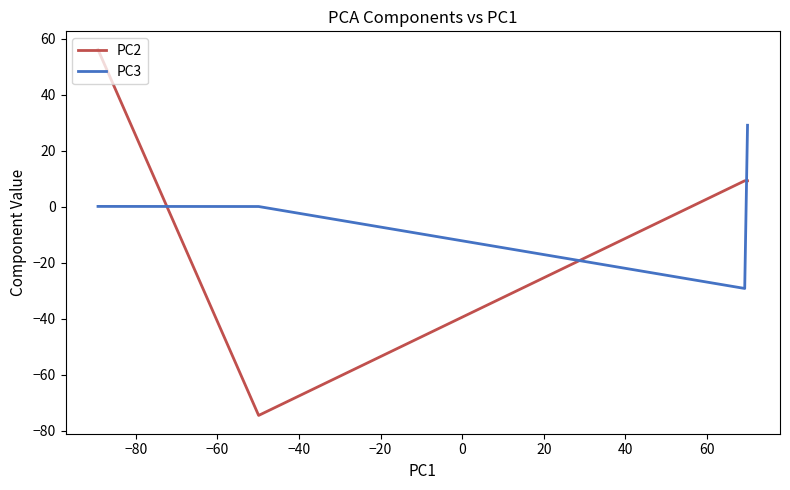

List the series in order of their peak value, highest first.

PC2, PC3